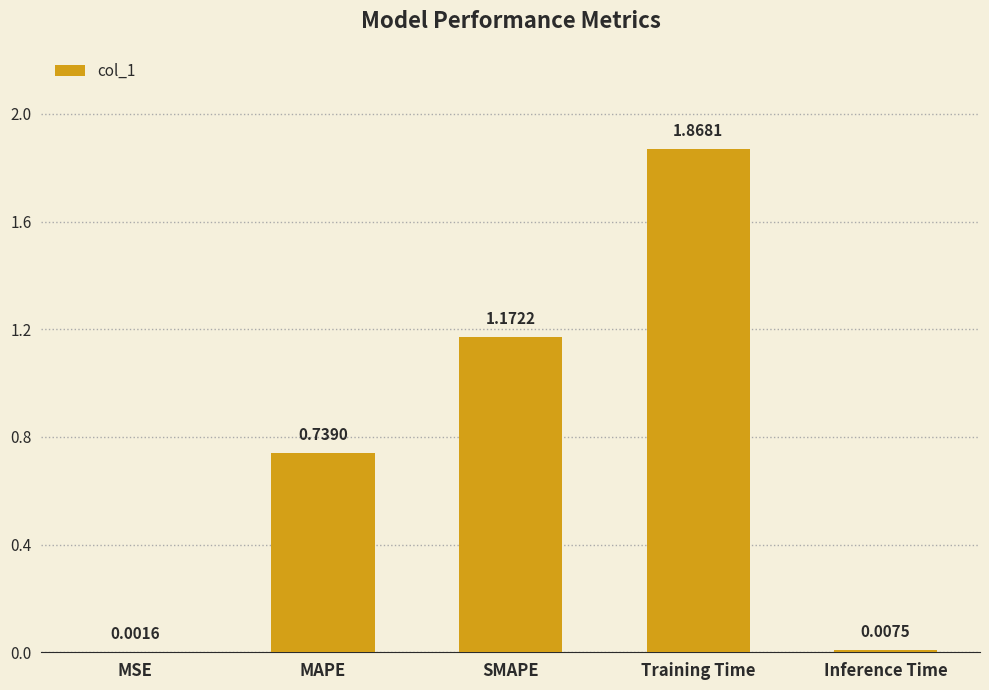

What is the change in value from MSE to SMAPE?

+1.2